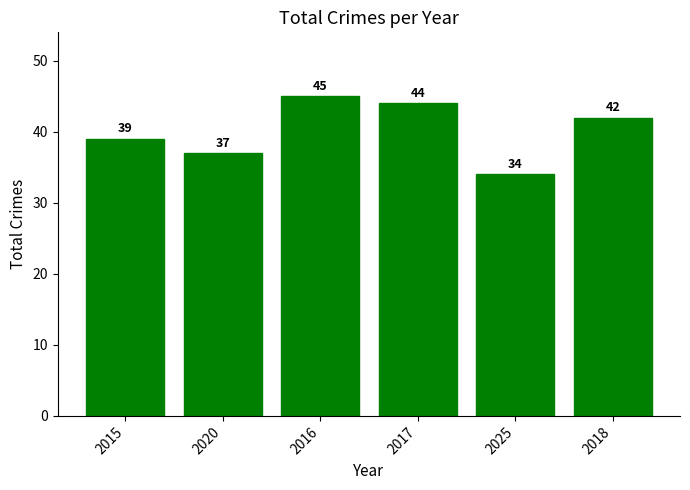

Which label corresponds to the largest value in the chart?

2016